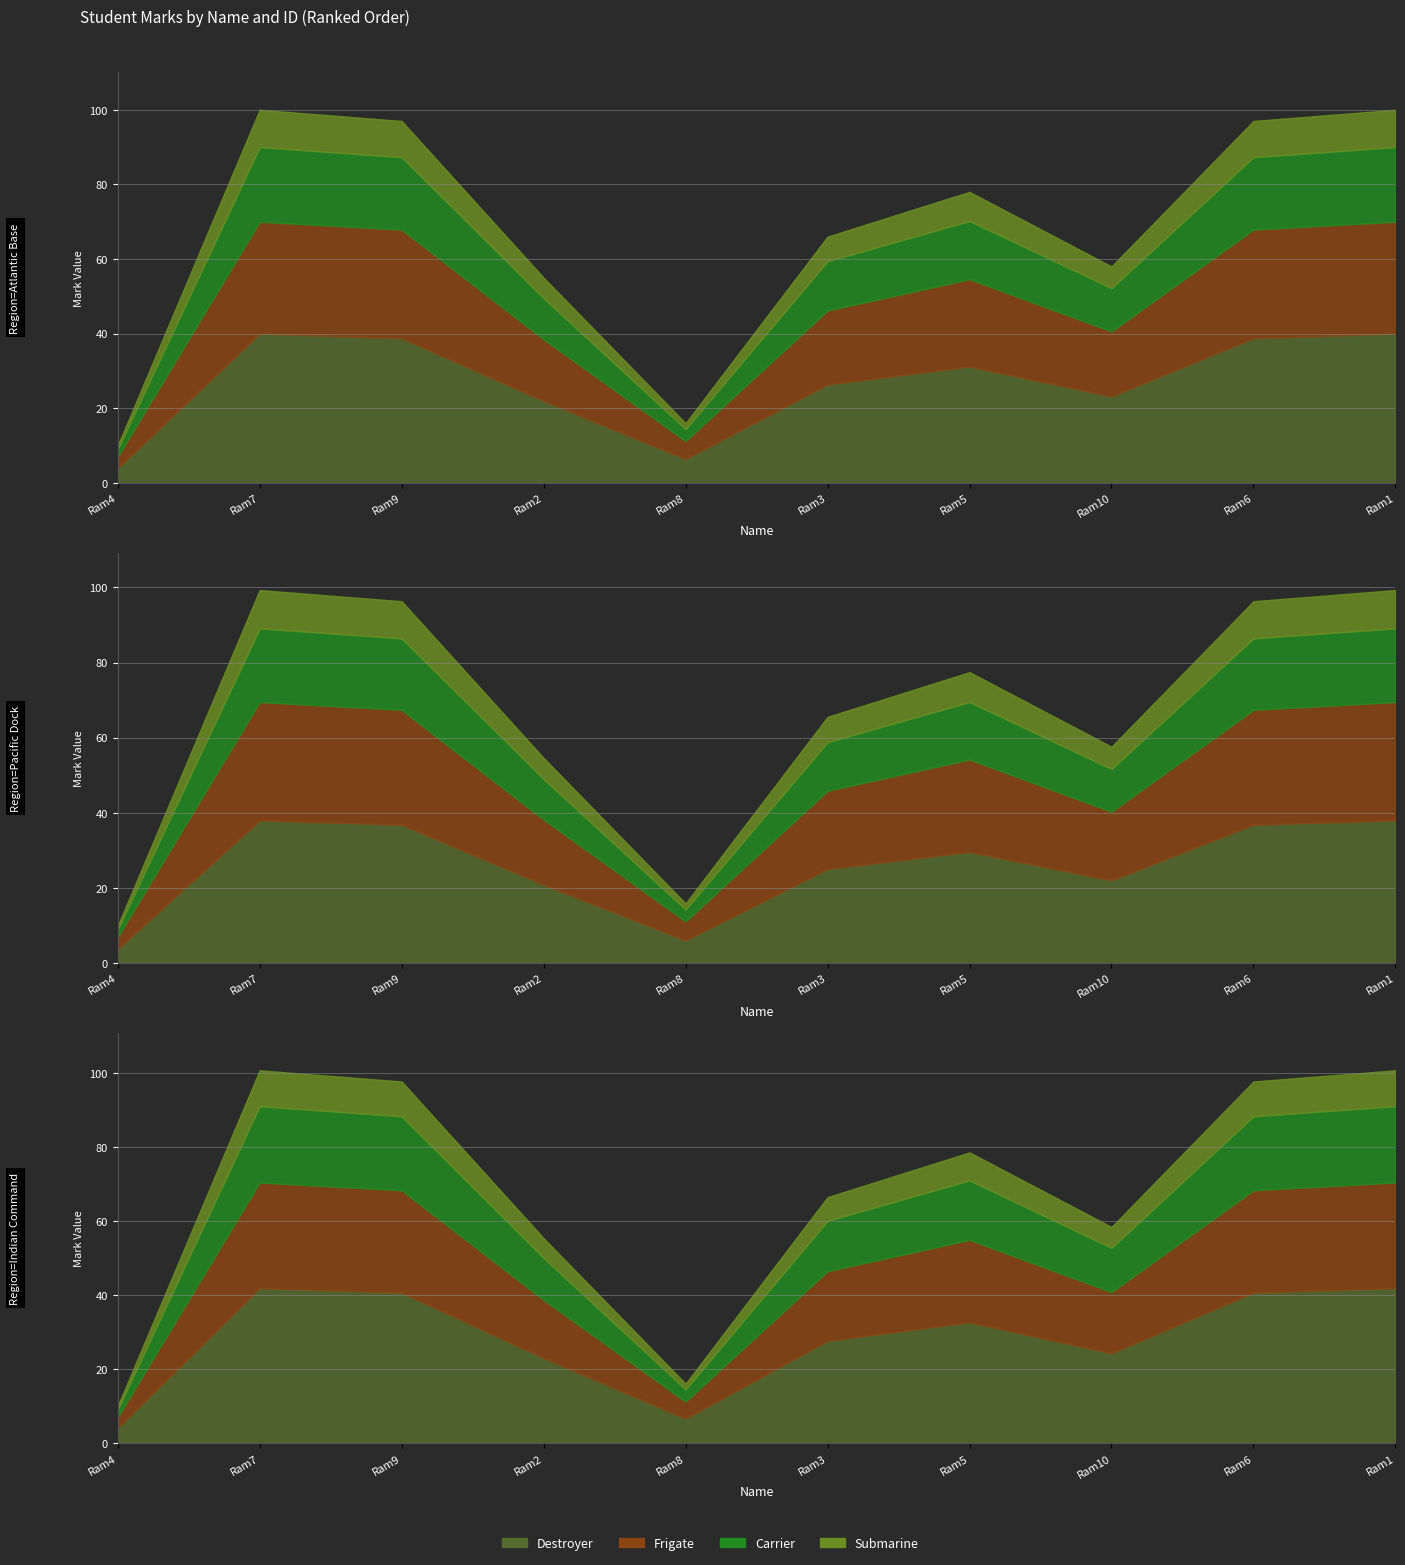

Reading right to left, what are all the values shown in this chart?

Destroyer: 42.0	40.7	24.4	32.8	27.7	6.7	23.1	40.7	42.0	4.2
Frigate: 70.5	68.4	40.9	55.0	46.5	11.3	38.8	68.4	70.5	7.0
Carrier: 91.1	88.4	52.8	71.1	60.1	14.6	50.1	88.4	91.1	9.1
Submarine: 100.8	97.8	58.5	78.6	66.5	16.1	55.4	97.8	100.8	10.1